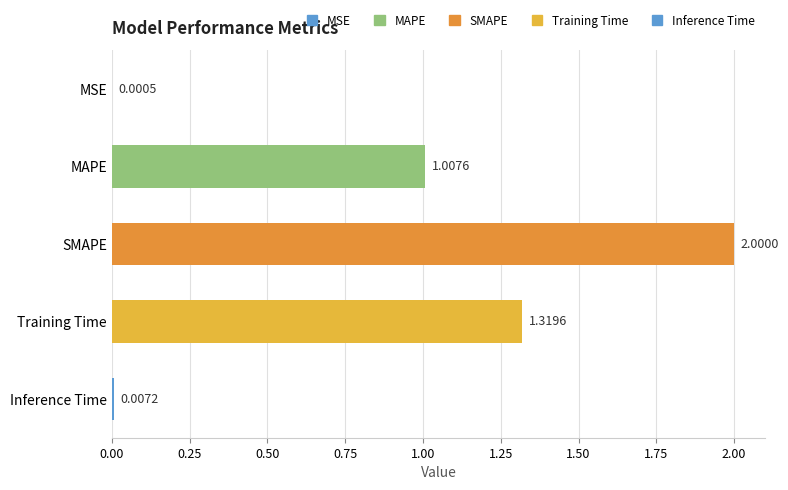

What is the sum of all values?

4.3